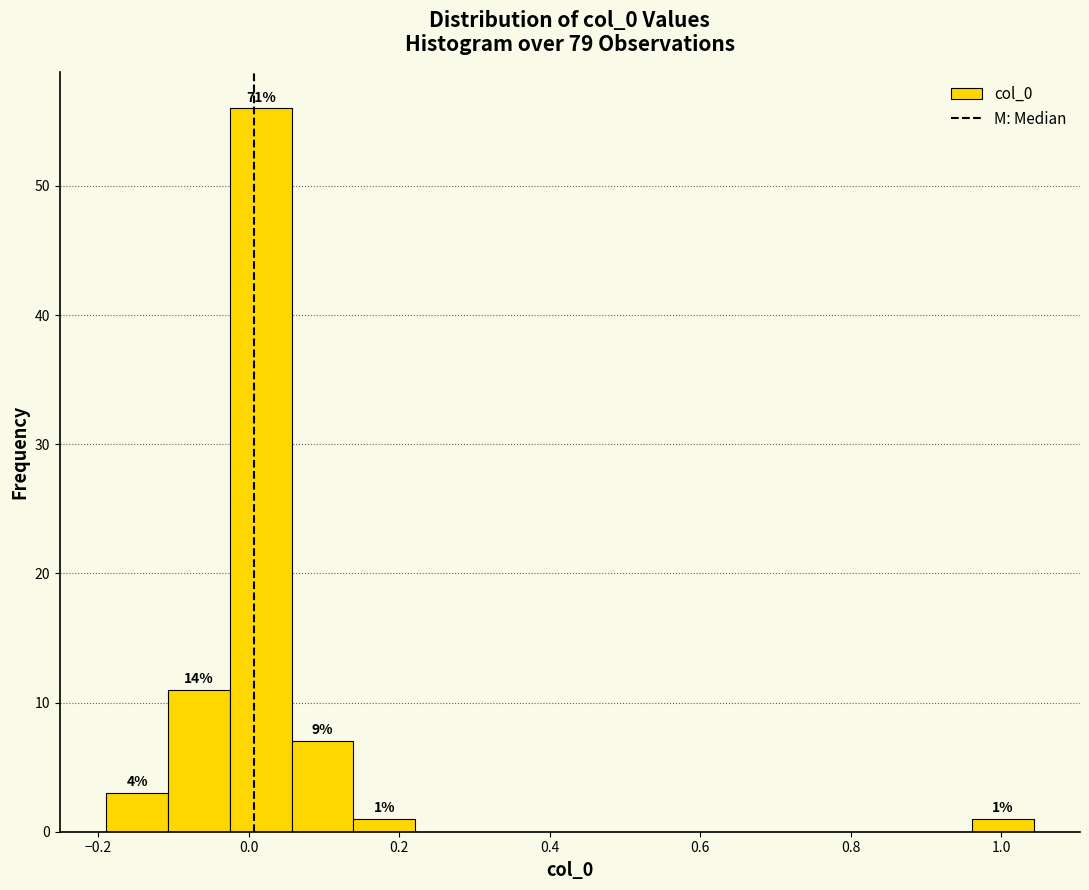

Which range on the x-axis has the tallest bar?

-0.02 to 0.06